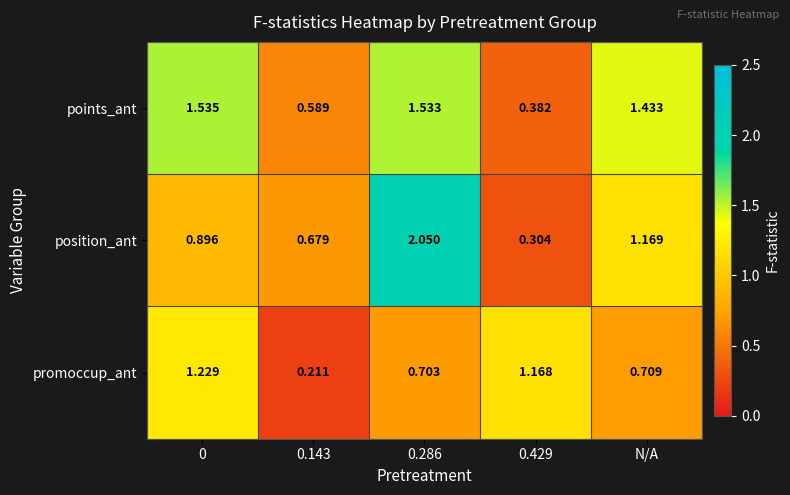

Which series has the largest total across all categories?

points_ant